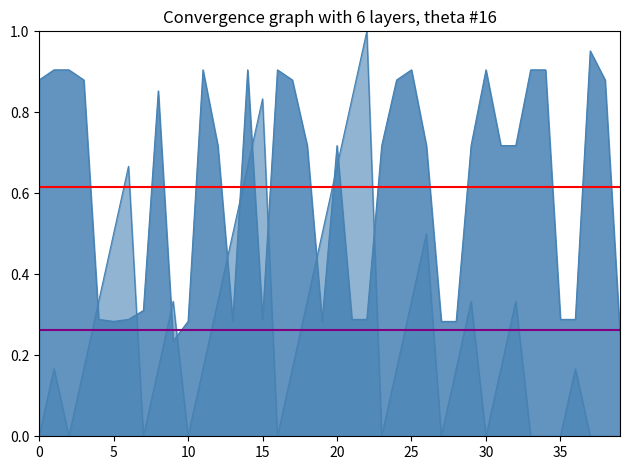

Is the value of mean country_conf (0.62) at 0 greater than the value of mean index norm (0.26) at 5?

Yes